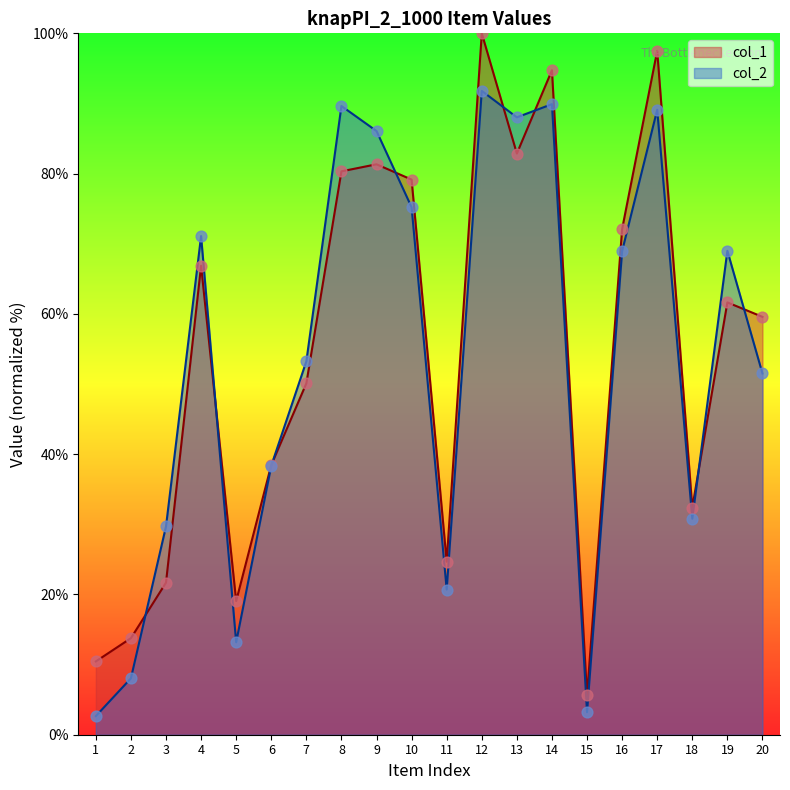

Which series reaches the minimum Y coordinate?

col_2